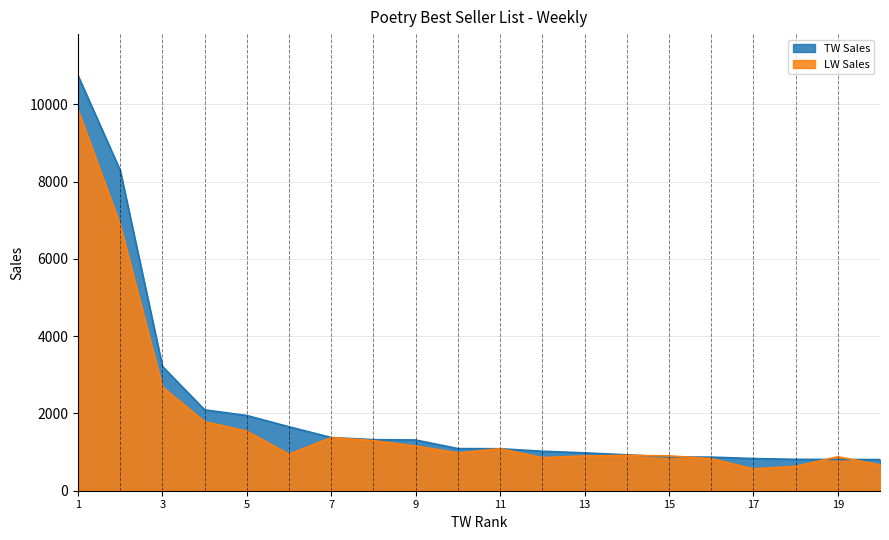

What is the difference between the highest and lowest values at 4?

306